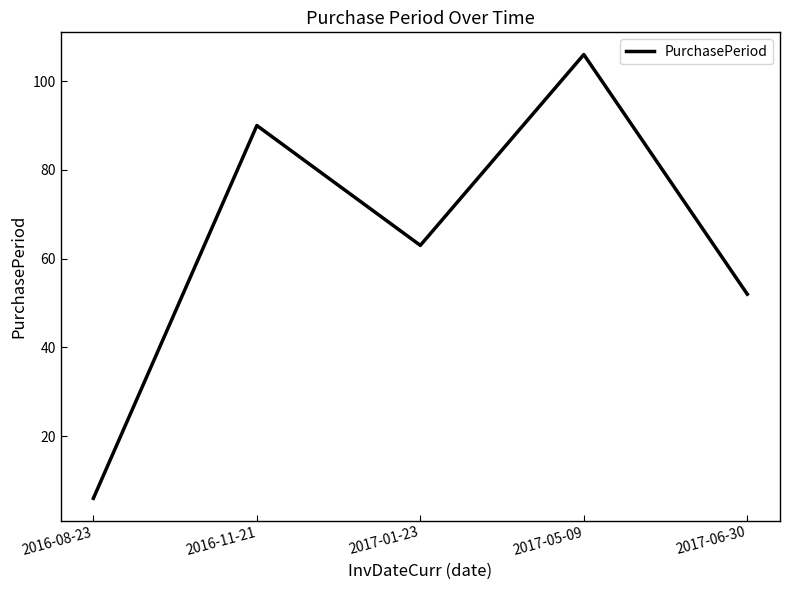

What is the difference between the maximum and minimum values?

100